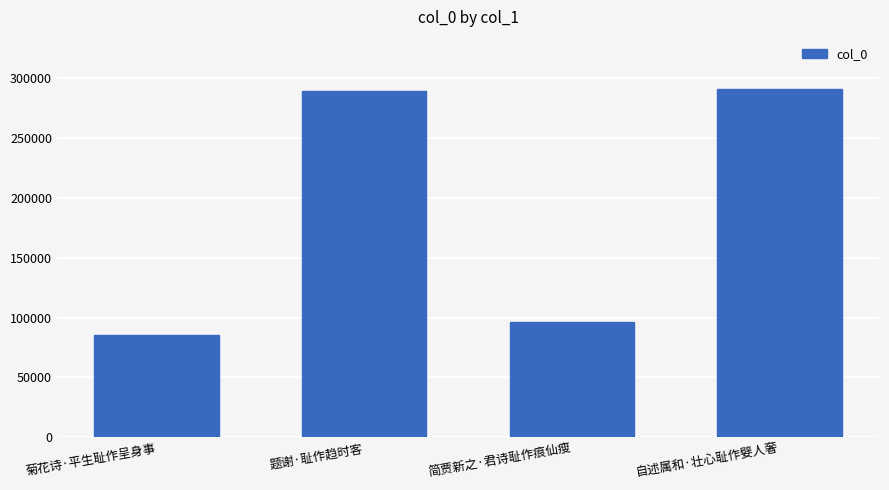

What position from the right is 自述属和·壮心耻作嬖人奢?

1